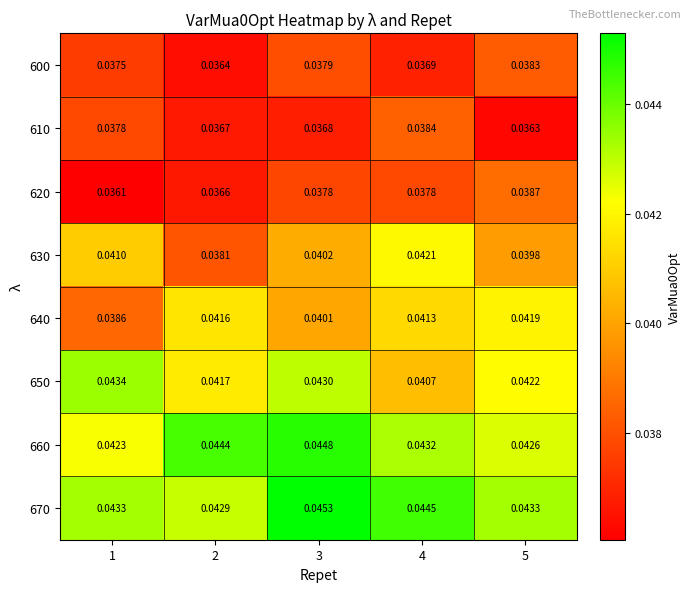

At 2, list the series in order from smallest to largest.

600, 620, 610, 630, 640, 650, 670, 660